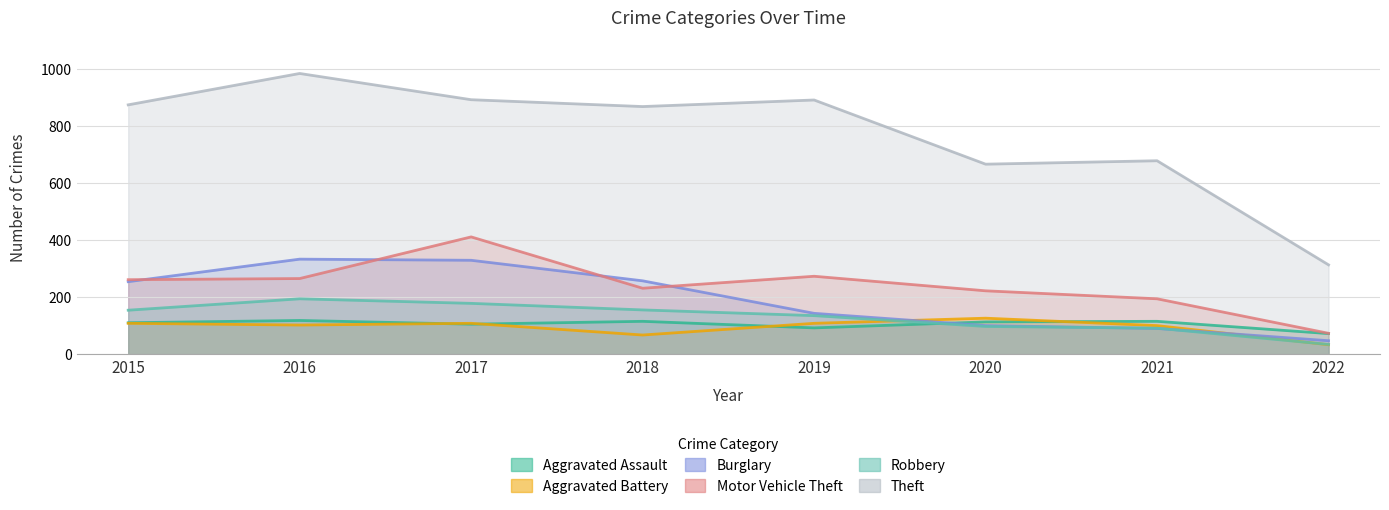

How many values in the Aggravated Assault series are below 113?

4